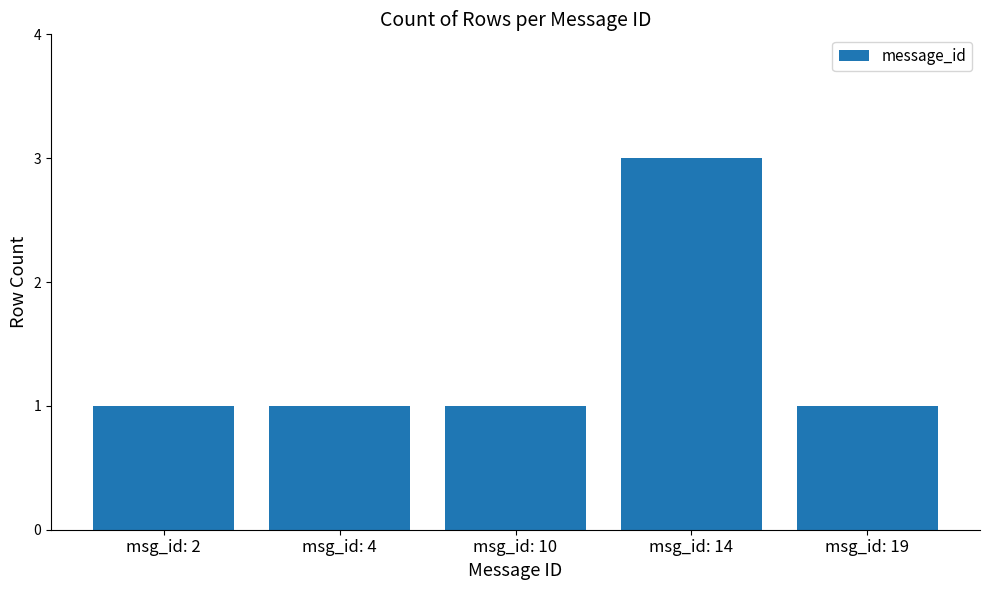

How many values are between 1 and 2?

4